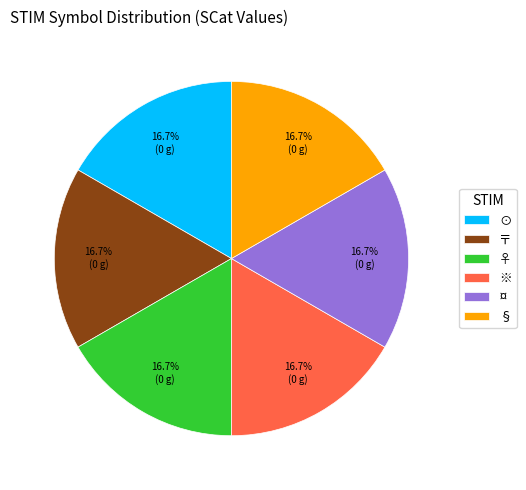

Is the sum of ¤ and § greater than half?

No